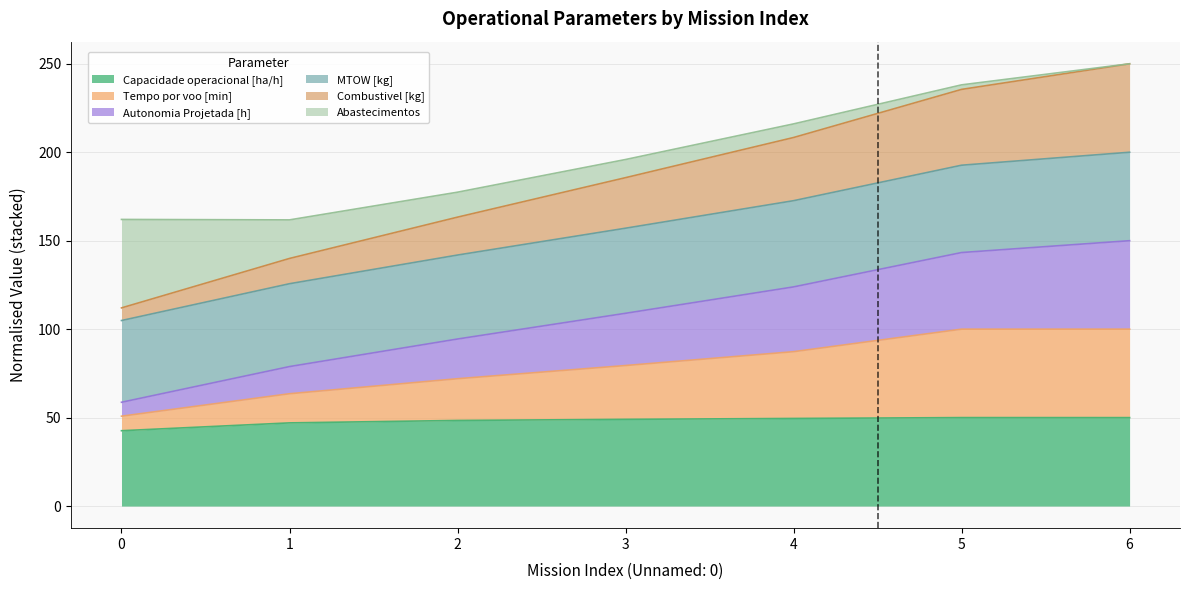

What is the value of the MTOW [kg] point at the 6th from the left?

192.7